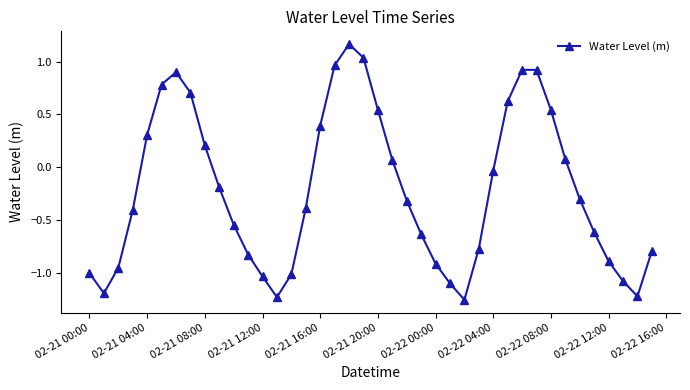

What is the difference between the maximum and minimum values?

2.4